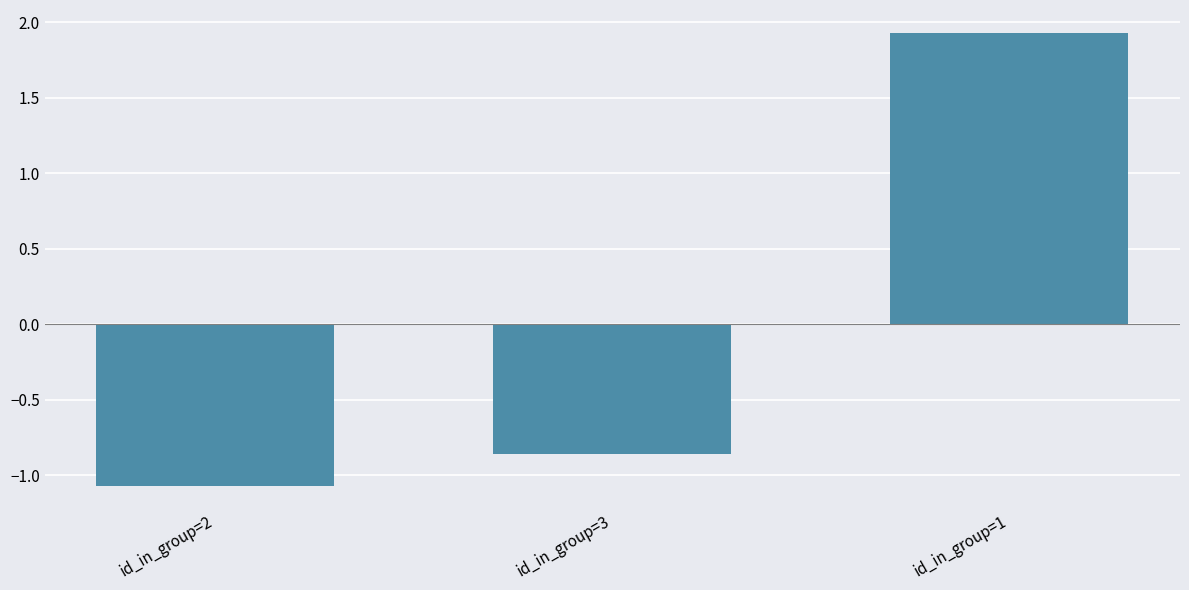

What is the label of the 3rd bar from the right?

id_in_group=2